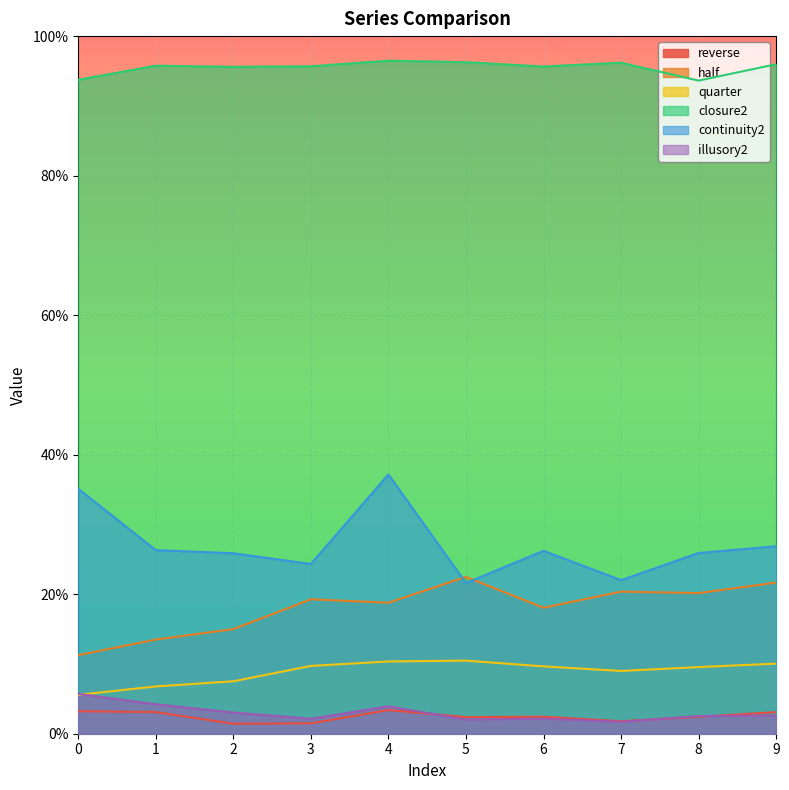

Between 0 and 3, which series saw the biggest shift?

continuity2